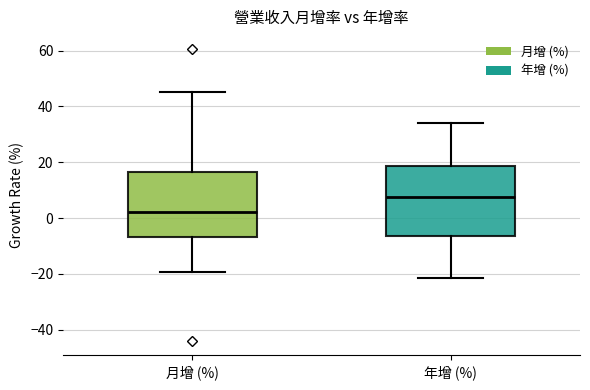

Which box's median line is the highest?

年增 (%)